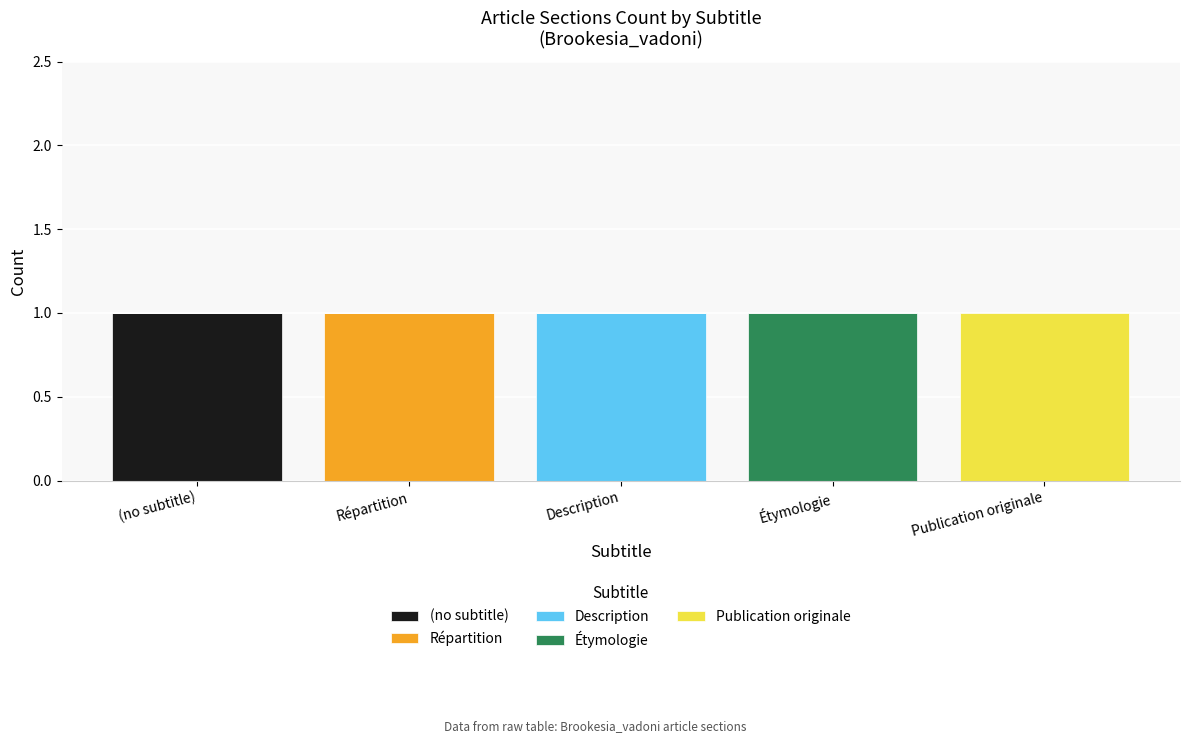

Is it true that (no subtitle) equals 1 at (no subtitle)?

True